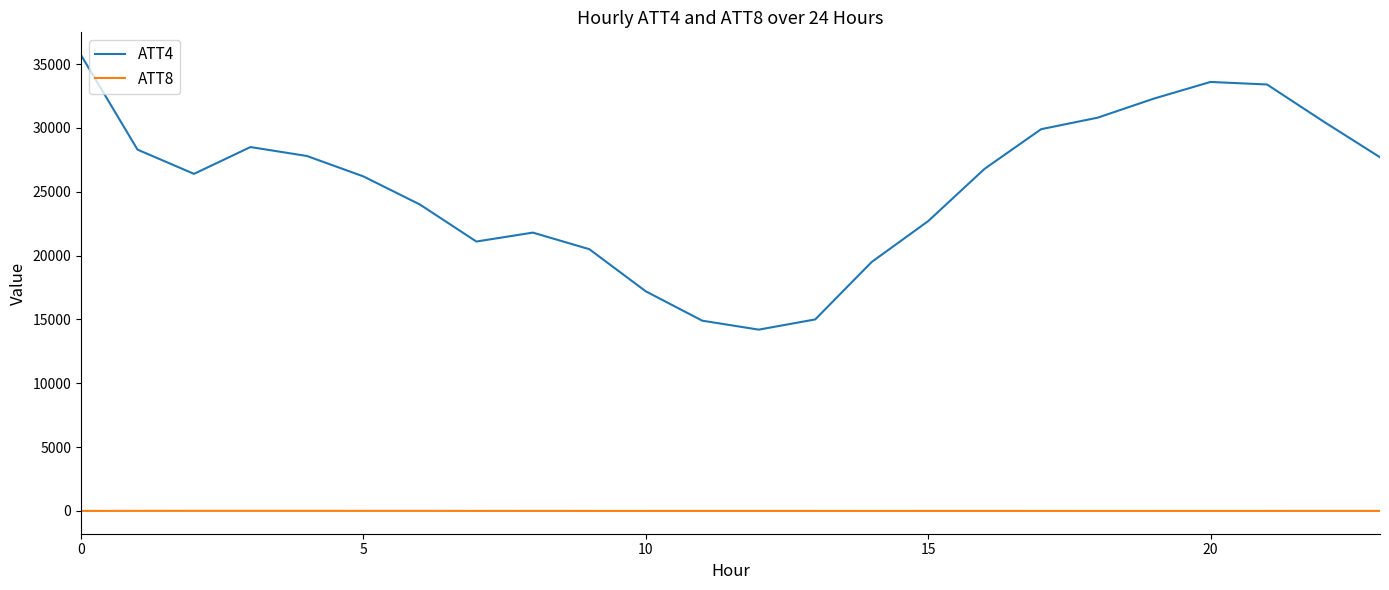

Rank the series by their average value, from highest to lowest.

ATT4, ATT8